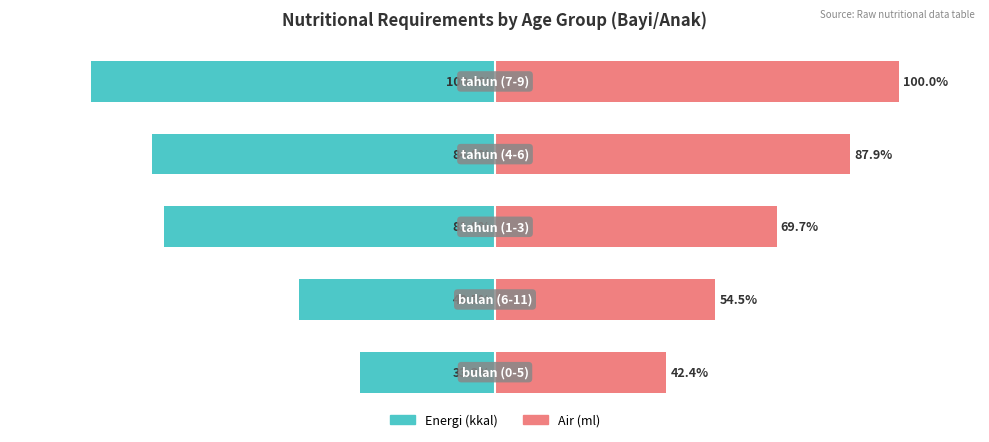

Is the value of Air (ml) at 2 greater than the value of Energi (kkal) at 4?

Yes